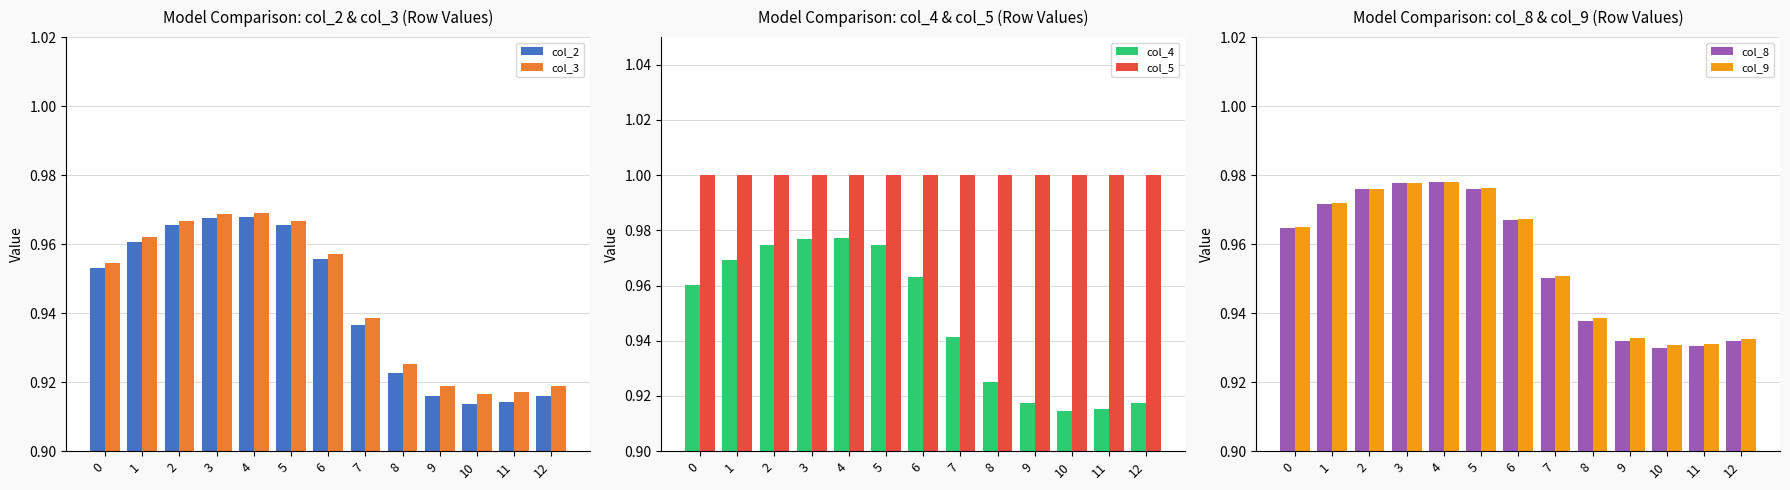

How many categories are shown in the chart?

13